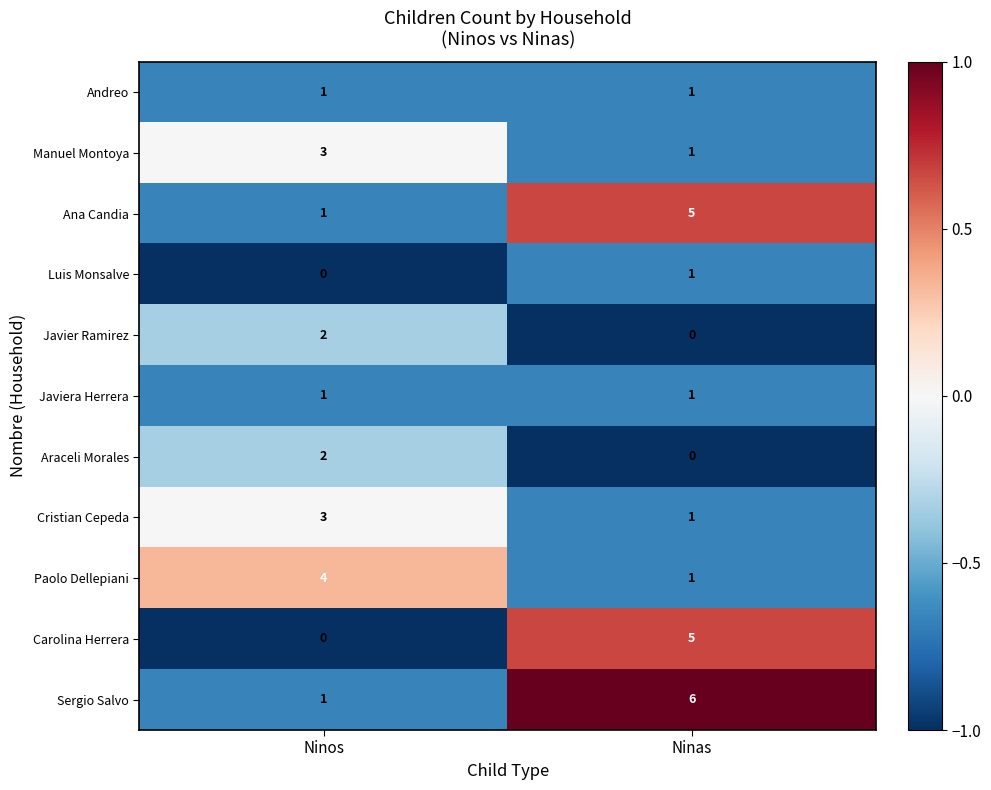

True or false: Ana Candia has a value of 5 at Ninas.

True